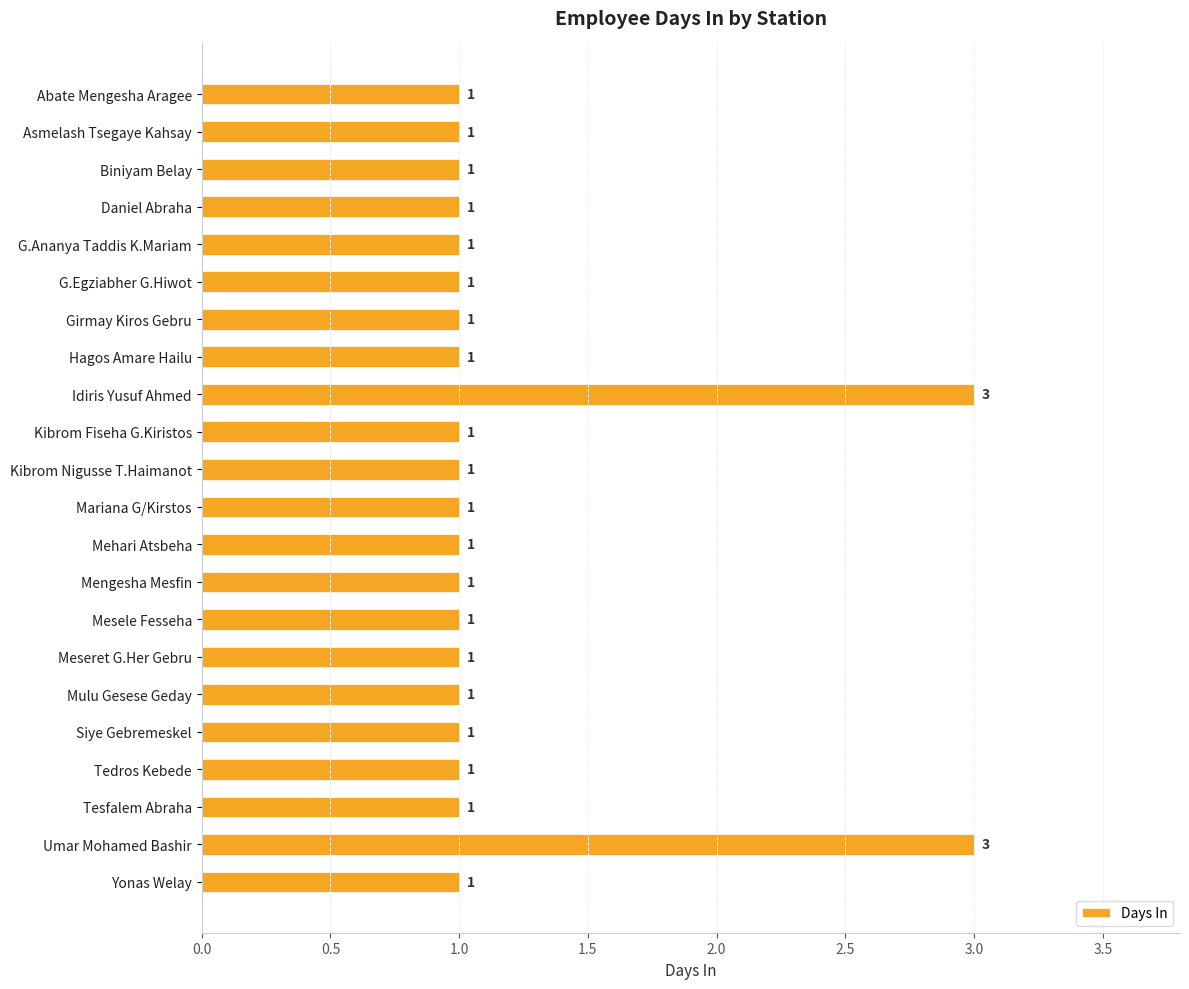

The value at Kibrom Fiseha G.Kiristos is 0. True or false?

False